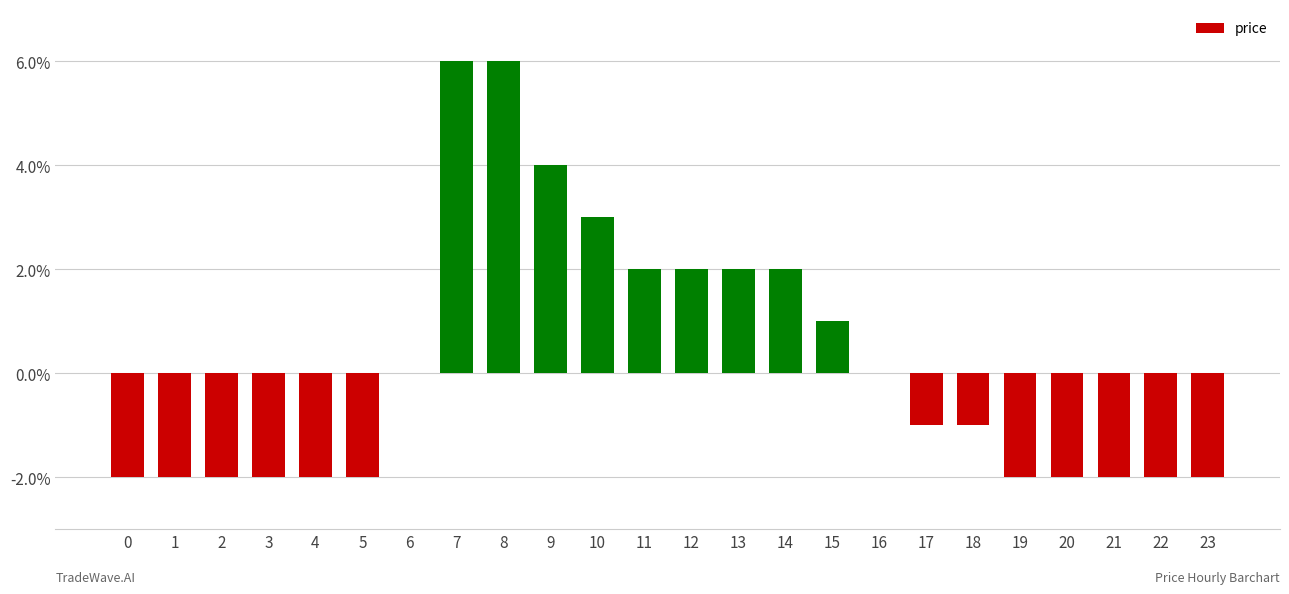

At which label is the value closest to 0?

6